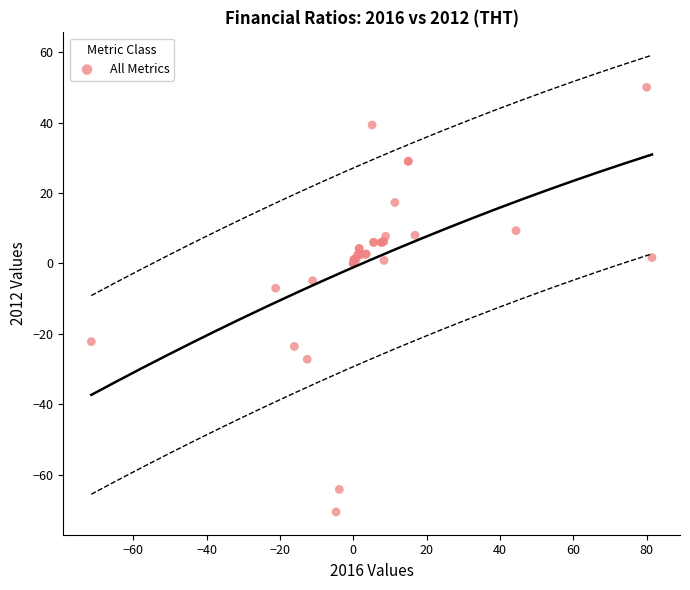

What Y value in the scatter plot is closest to -10?

-7.1